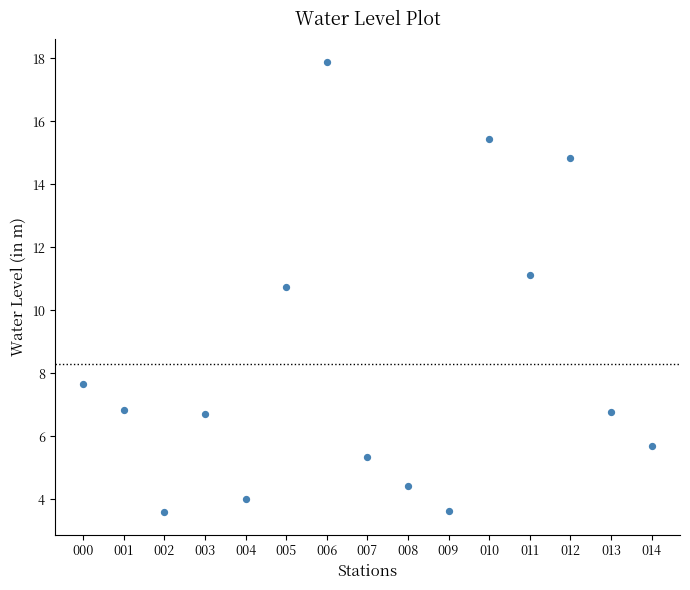

What Y value in the scatter plot is closest to 10?

10.8